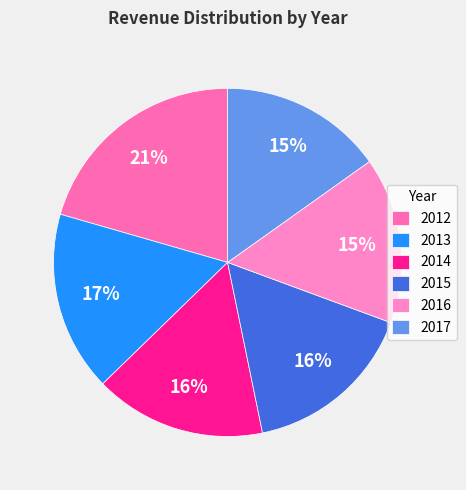

Do 2014 and 2013 together represent more than half of the pie?

No